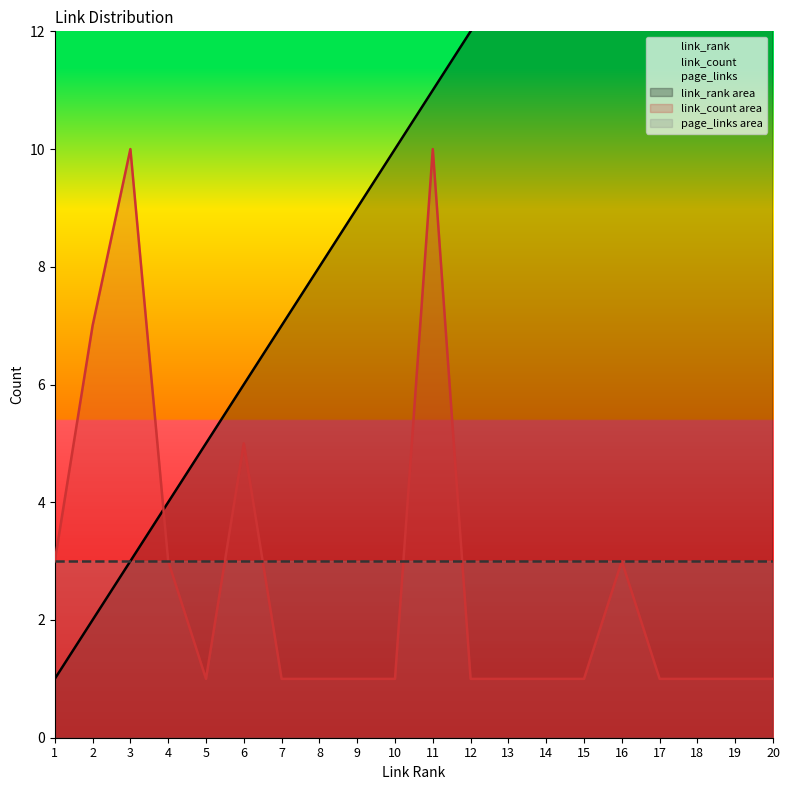

What is the value of the link_rank point at the 2nd from the left?

2